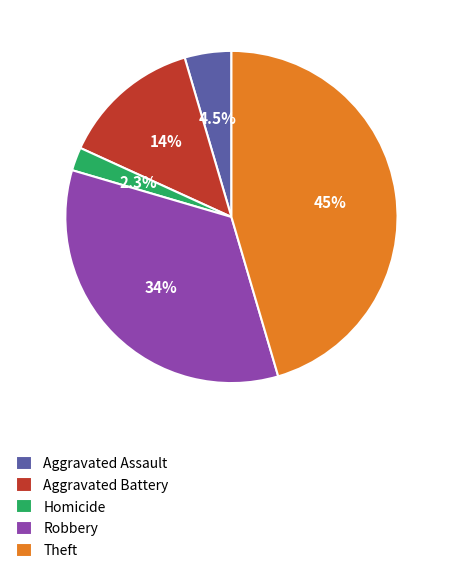

To the nearest percent, what percentage of the pie is Robbery?

34%